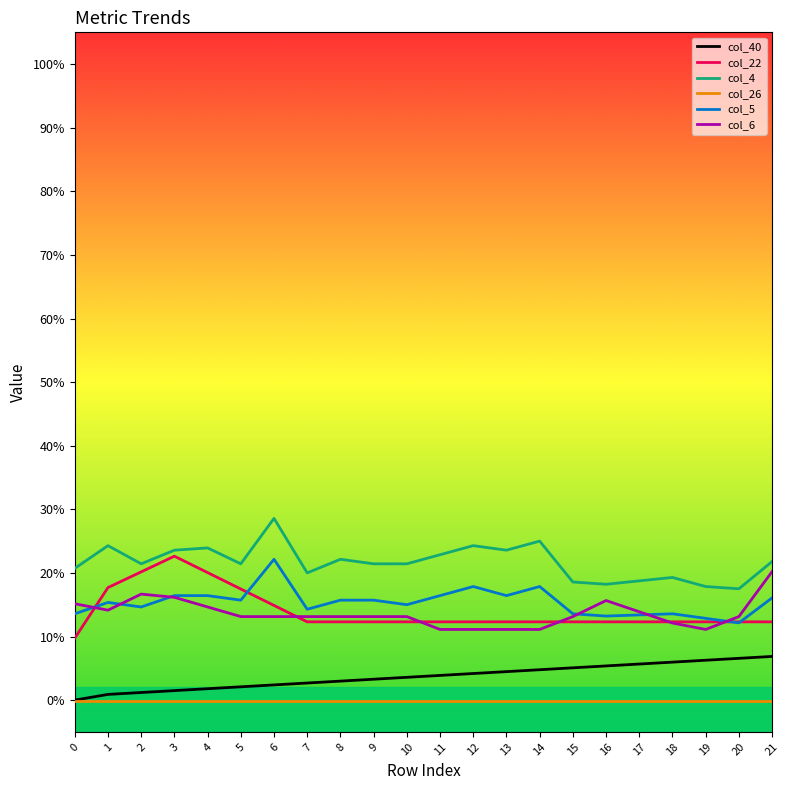

Which series has the largest range (max minus min)?

col_22